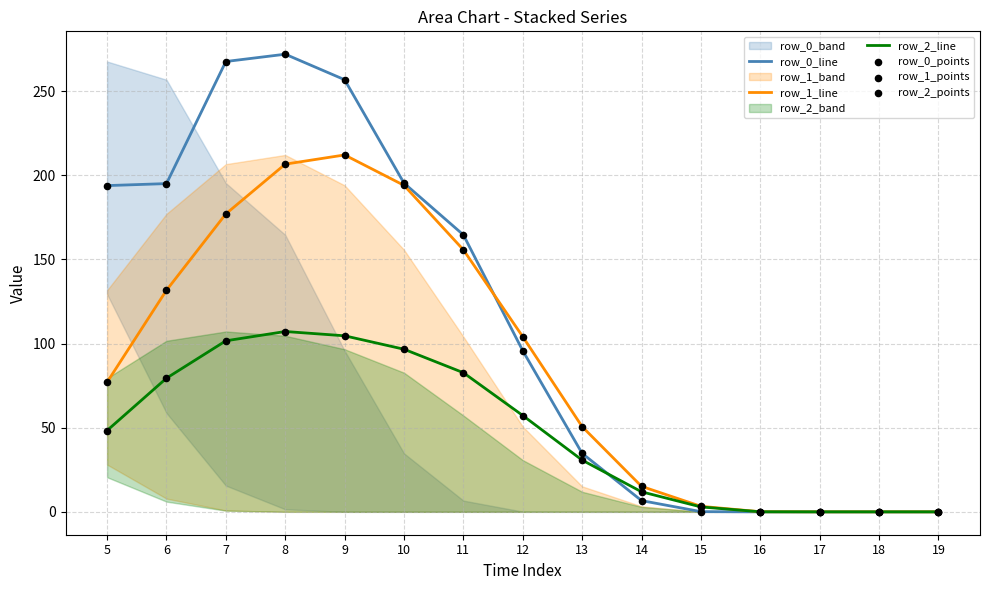

Which series has the largest total across all categories?

row_0_line